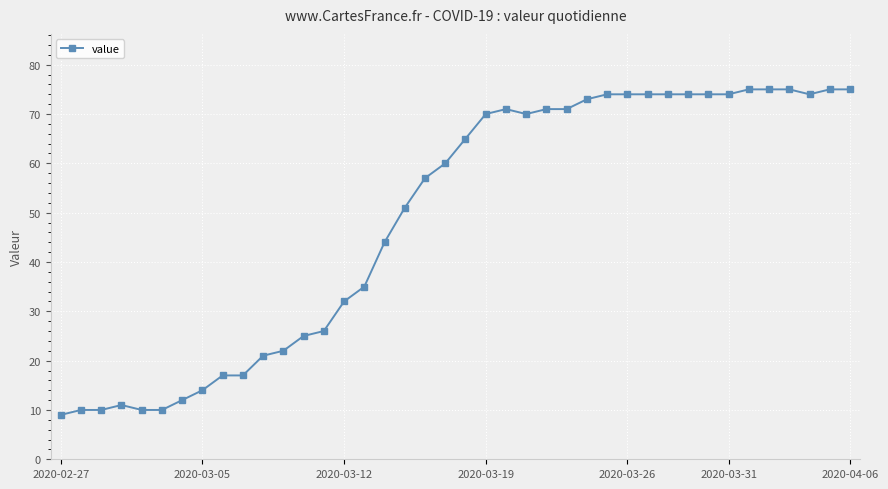

What is the average value?

49